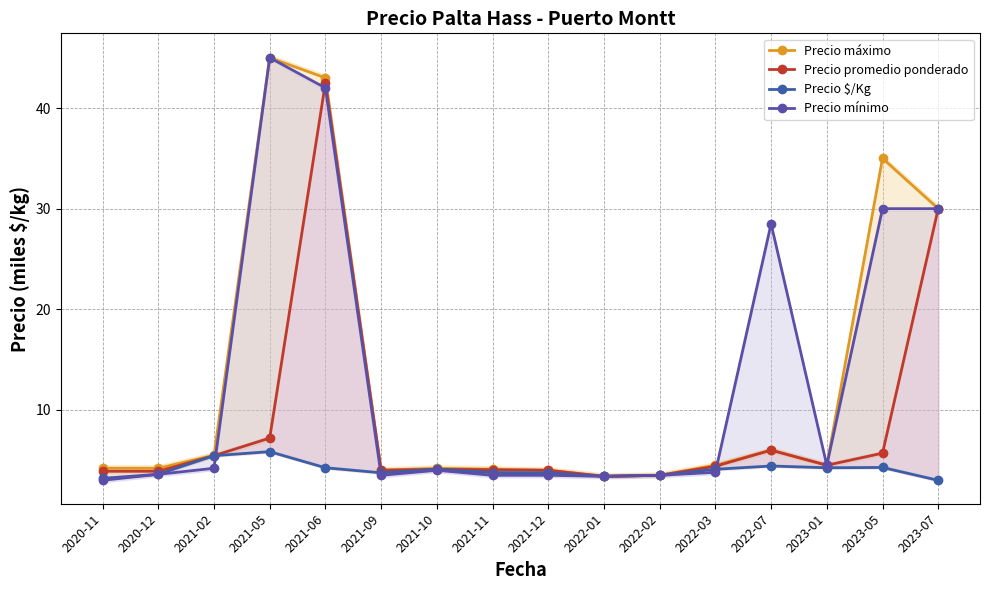

Reading left to right, transcribe all the data shown in this chart.

Precio máximo: 2020-11=4.2	2020-12=4.2	2021-02=5.5	2021-05=45.0	2021-06=43.0	2021-09=4.0	2021-10=4.2	2021-11=4.1	2021-12=4.0	2022-01=3.4	2022-02=3.5	2022-03=4.5	2022-07=6.0	2023-01=4.5	2023-05=35.0	2023-07=30.0
Precio promedio ponderado: 2020-11=3.9	2020-12=3.9	2021-02=5.5	2021-05=7.2	2021-06=42.5	2021-09=4.0	2021-10=4.1	2021-11=4.0	2021-12=4.0	2022-01=3.4	2022-02=3.5	2022-03=4.4	2022-07=6.0	2023-01=4.5	2023-05=5.7	2023-07=30.0
Precio $/Kg: 2020-11=3.2	2020-12=3.6	2021-02=5.5	2021-05=5.8	2021-06=4.2	2021-09=3.8	2021-10=4.1	2021-11=3.8	2021-12=3.8	2022-01=3.4	2022-02=3.5	2022-03=4.1	2022-07=4.4	2023-01=4.2	2023-05=4.3	2023-07=3.0
Precio mínimo: 2020-11=3.0	2020-12=3.6	2021-02=4.2	2021-05=45.0	2021-06=42.0	2021-09=3.5	2021-10=4.0	2021-11=3.5	2021-12=3.5	2022-01=3.4	2022-02=3.5	2022-03=3.8	2022-07=28.5	2023-01=4.5	2023-05=30.0	2023-07=30.0